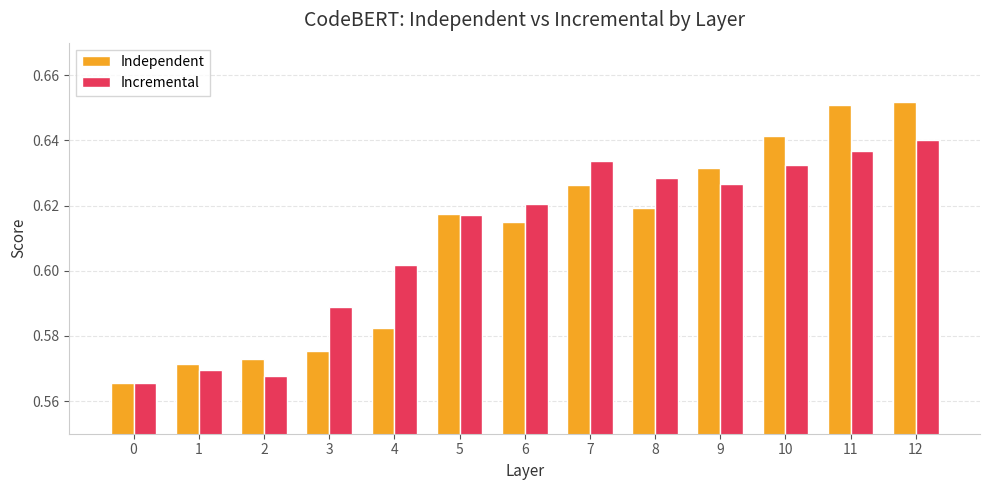

Count the Incremental values in the range 0 to 1.

13